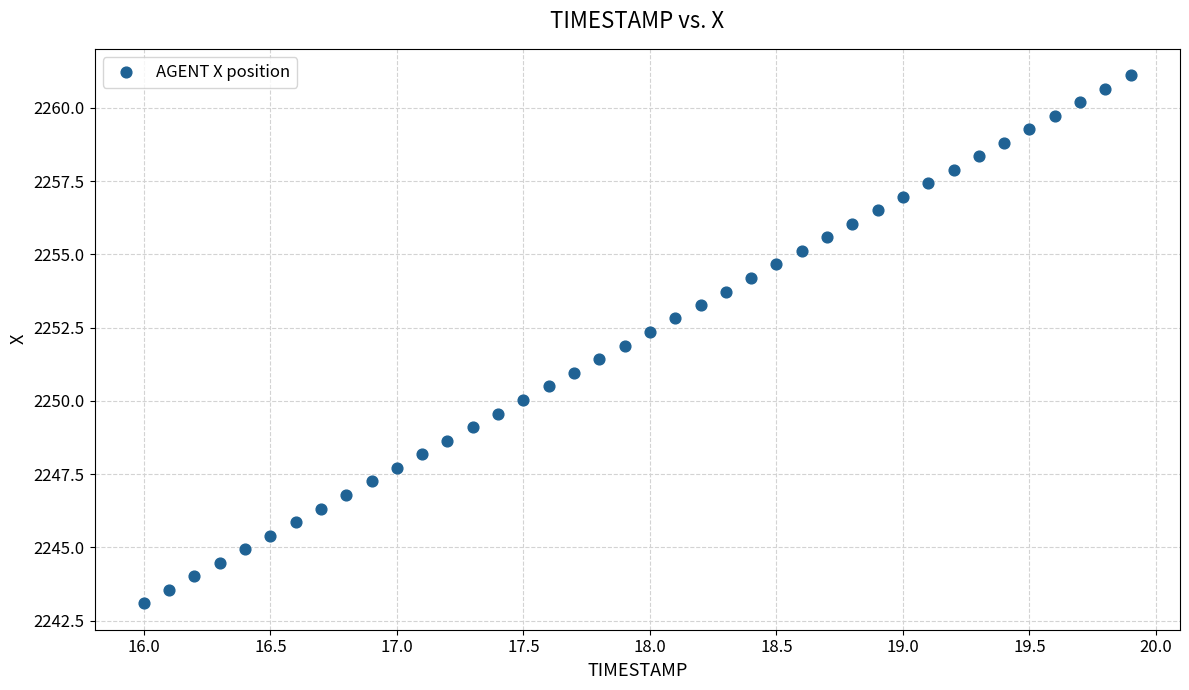

What is the range of X values (max minus min)?

3.9